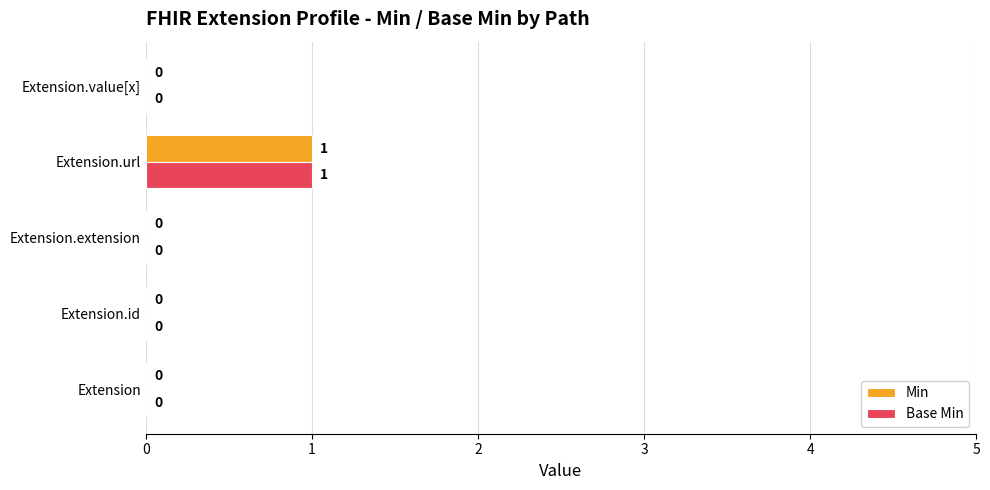

Is it true that Min equals 1 at Extension?

False